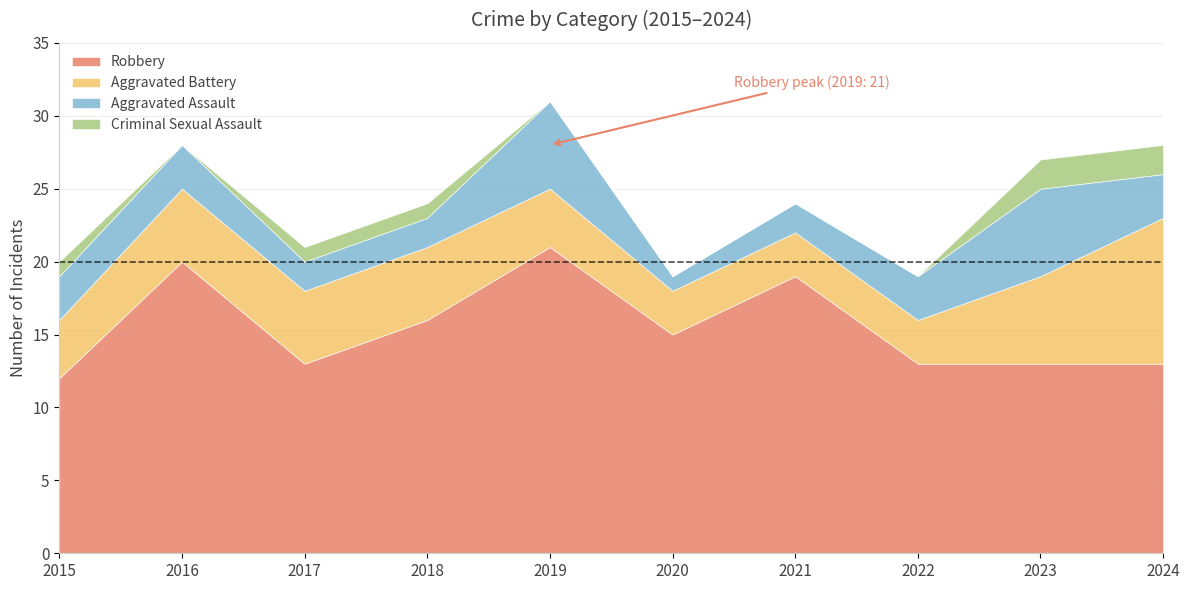

What is the difference between the highest and lowest values at 2016?

20